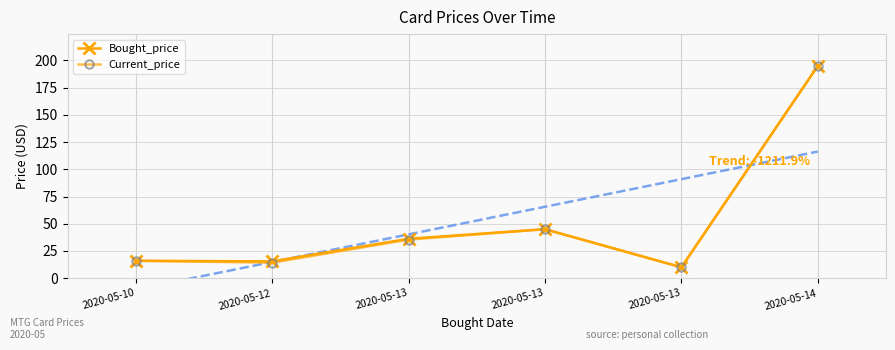

What is the difference between the second highest and second lowest values in the Current_price series?

30.7